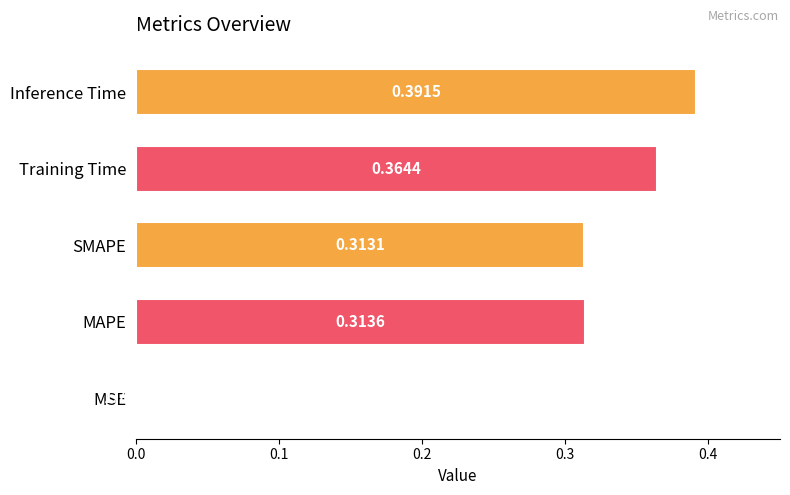

What is the sum of the values at Training Time and Inference Time?

0.8